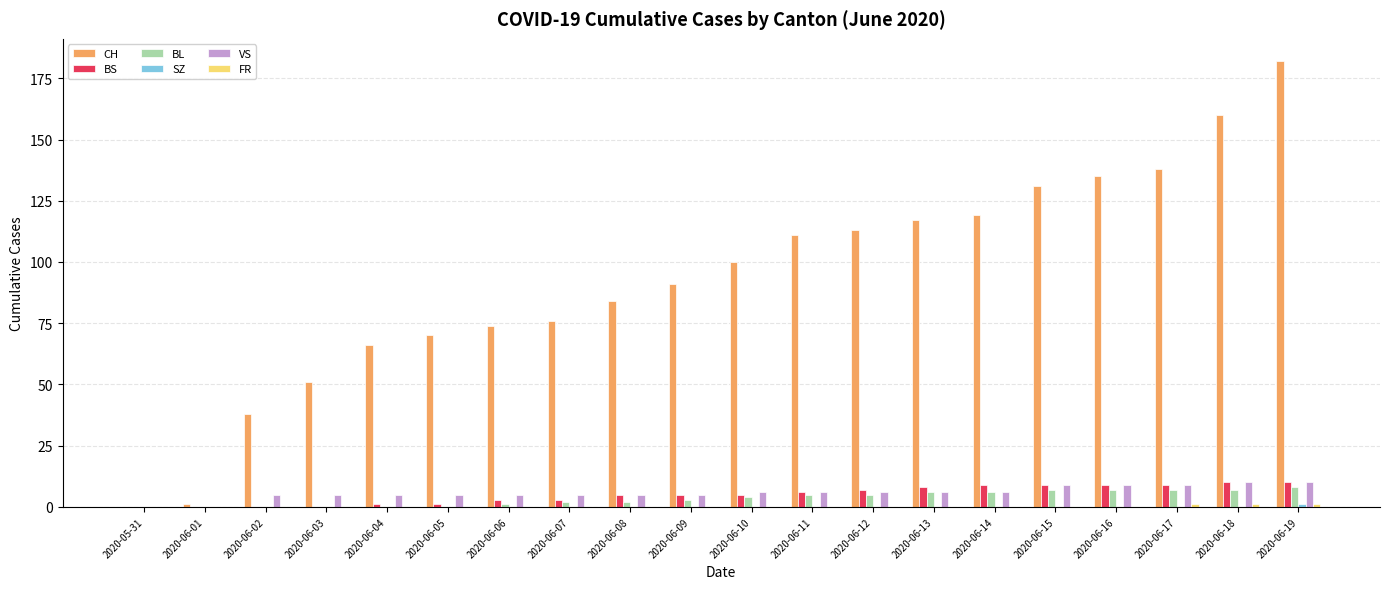

Is it true that CH equals 223 at 2020-06-16?

False